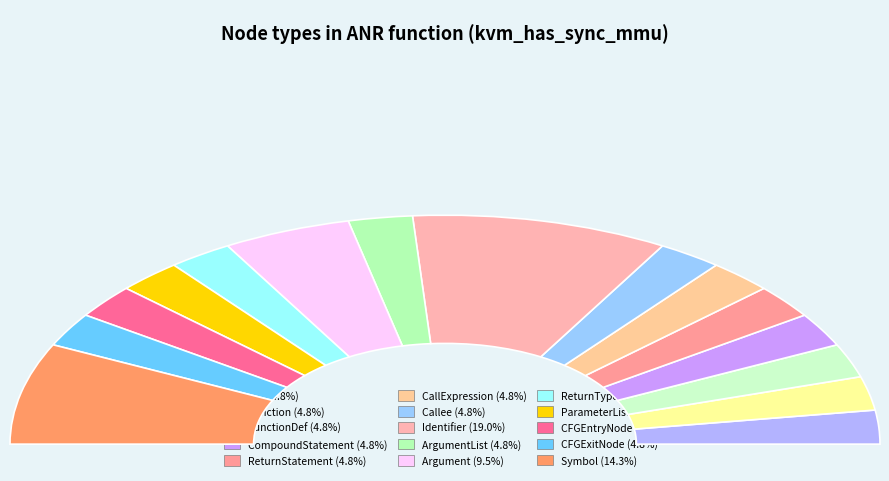

Rank the categories by value from lowest to highest.

File, Function, FunctionDef, CompoundStatement, ReturnStatement, CallExpression, Callee, ArgumentList, ReturnType, ParameterList, CFGEntryNode, CFGExitNode, Argument, Symbol, Identifier